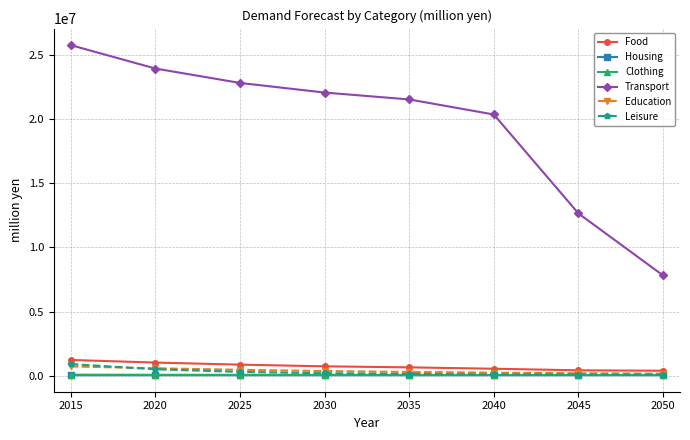

Does the chart have visible grid lines?

Yes